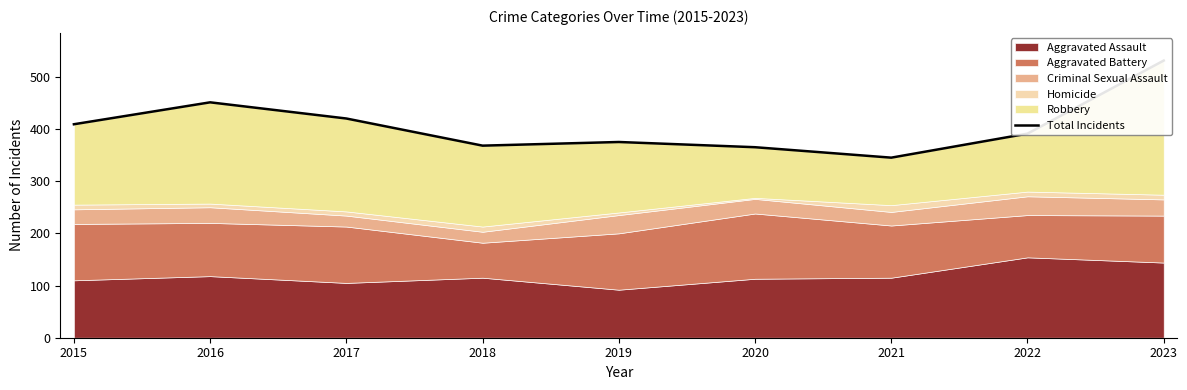

Where is the first local minimum?

2018